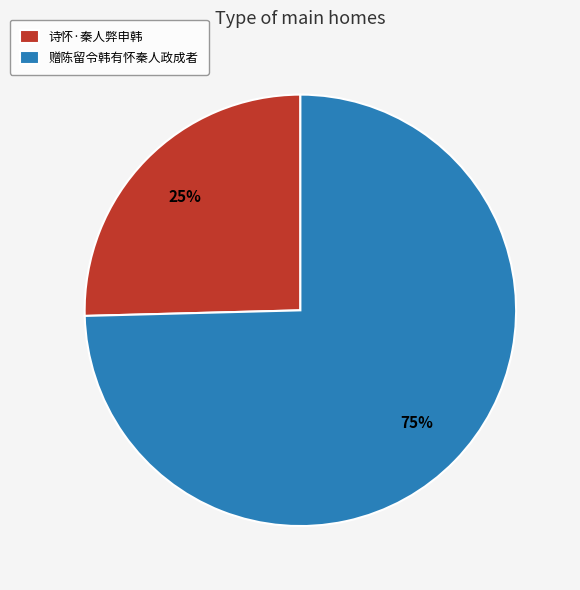

Which category has the biggest portion of the pie?

赠陈留令韩有怀秦人政成者